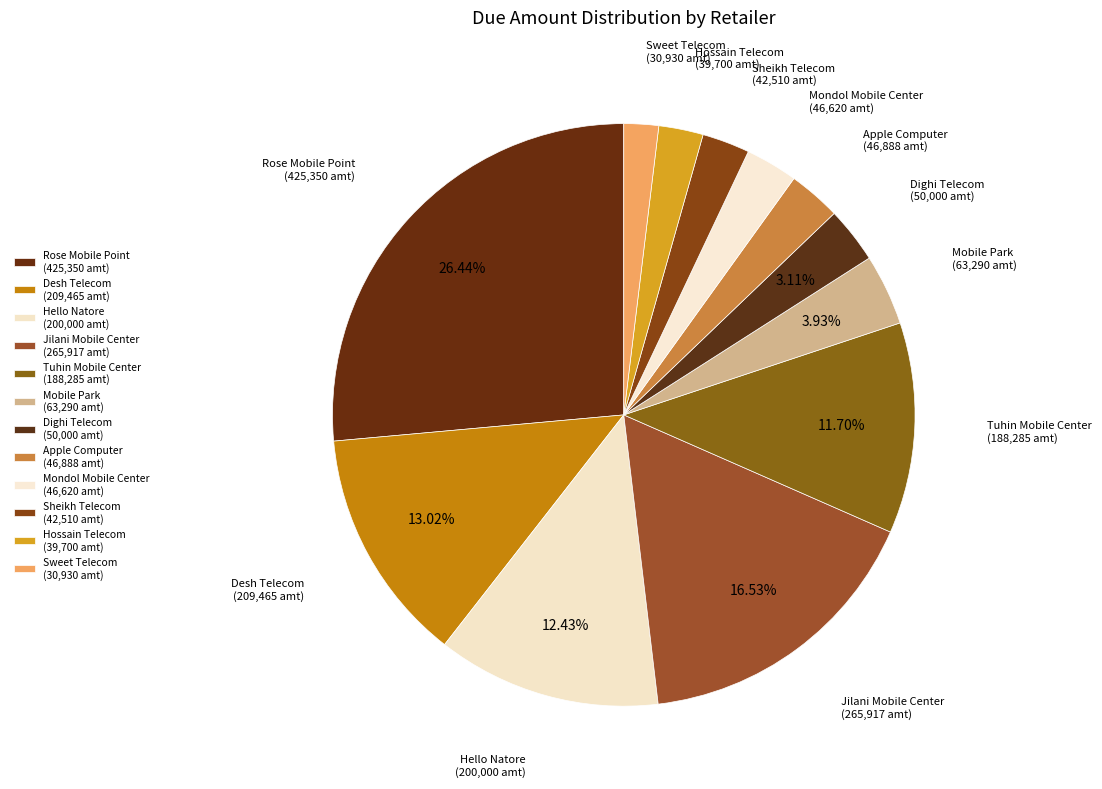

How many slices are in this pie chart?

12